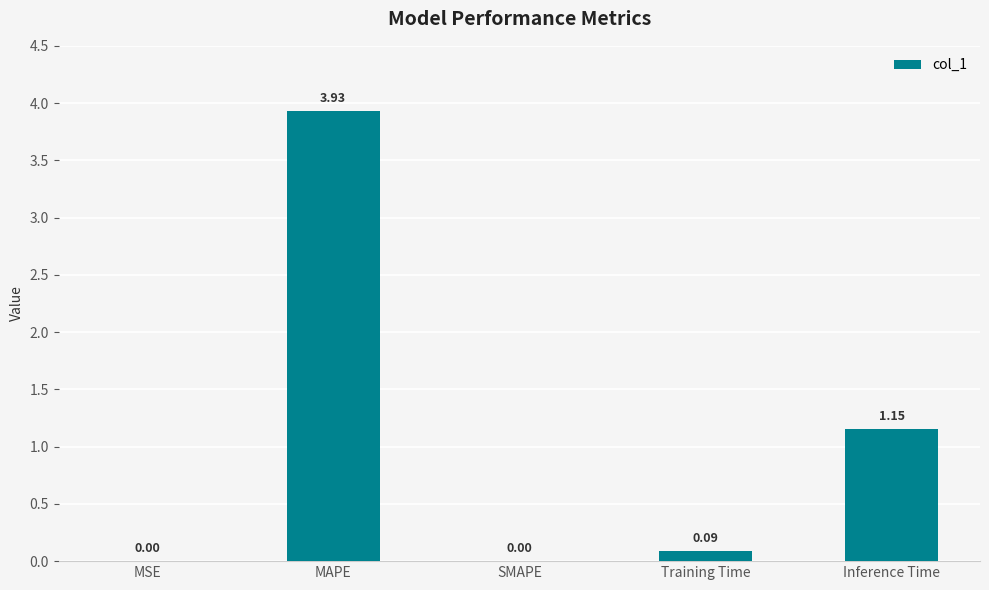

At which label is the value closest to 1?

Inference Time